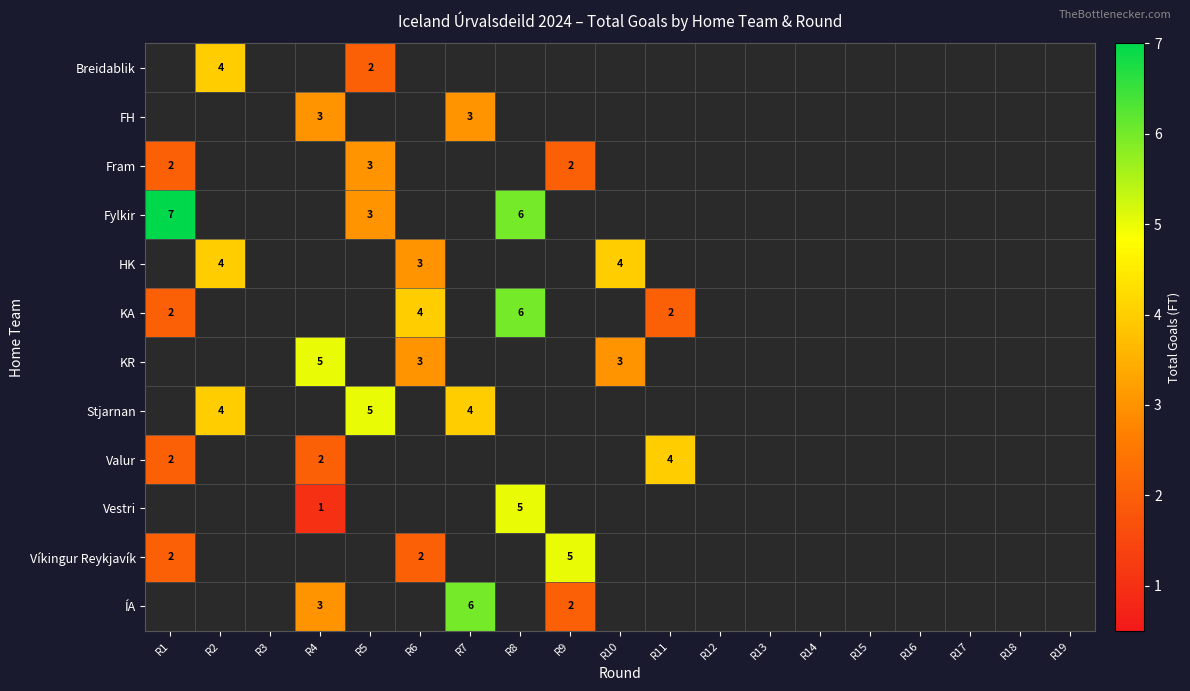

Is the value of Víkingur Reykjavík at R12 greater than the value of ÍA at R6?

No